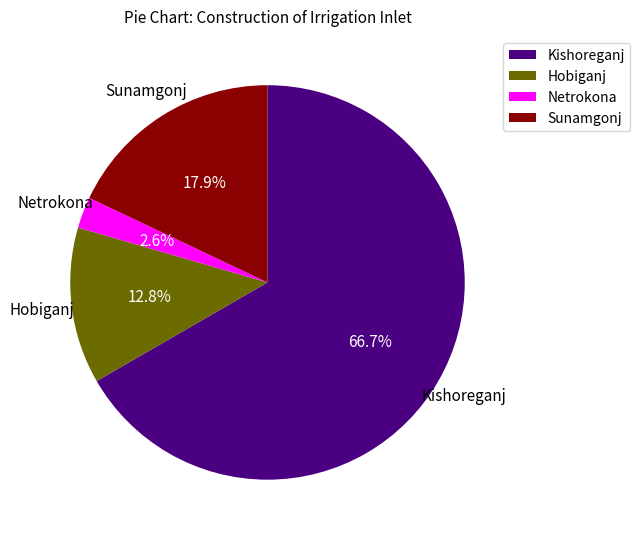

Is there any slice that represents more than half of the pie?

Yes